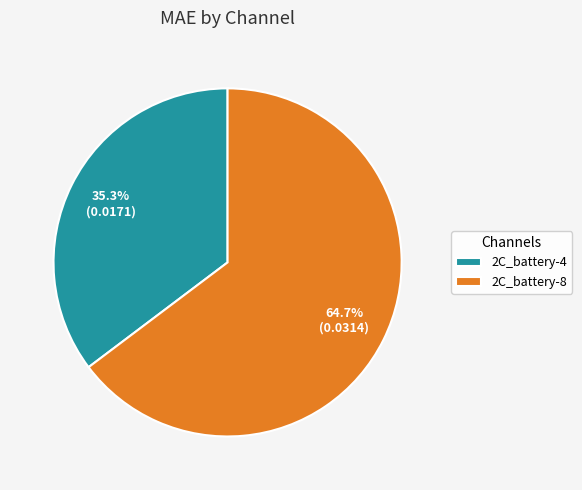

Which has a higher value, 2C_battery-8 or 2C_battery-4?

2C_battery-8